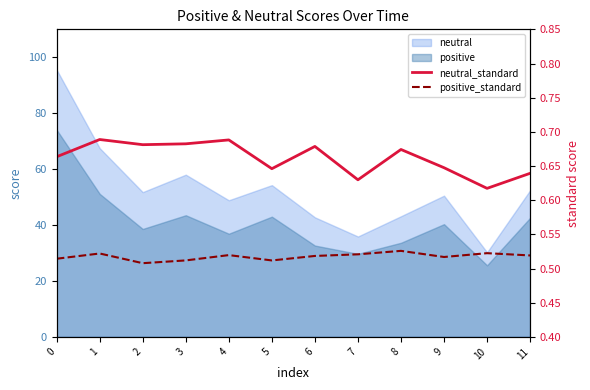

True or false: neutral_standard and positive_standard intersect in this chart.

False